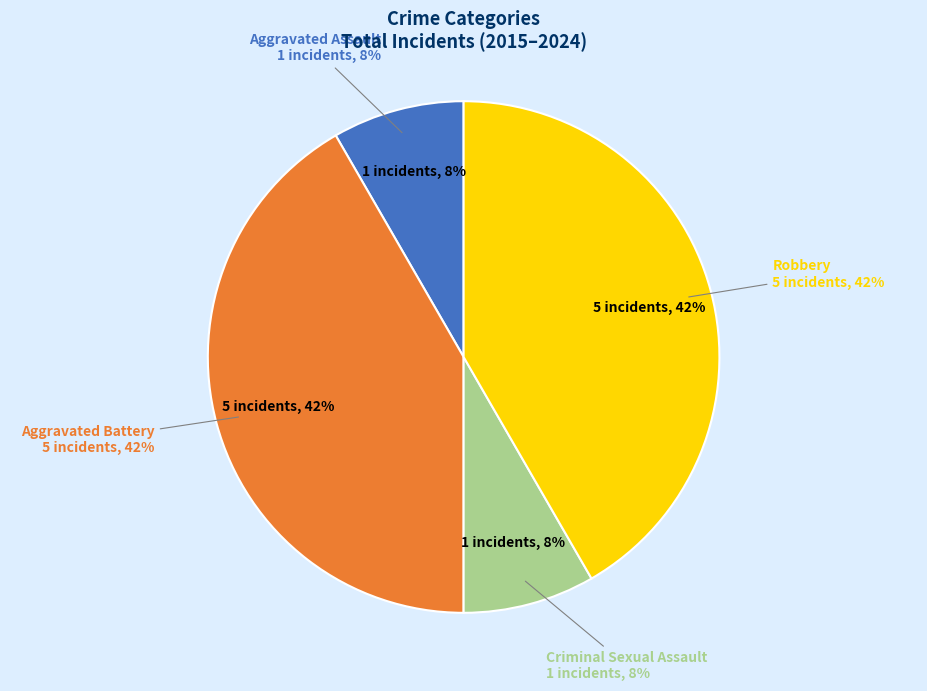

What percentage is the Aggravated Assault slice, to the nearest percent?

8%